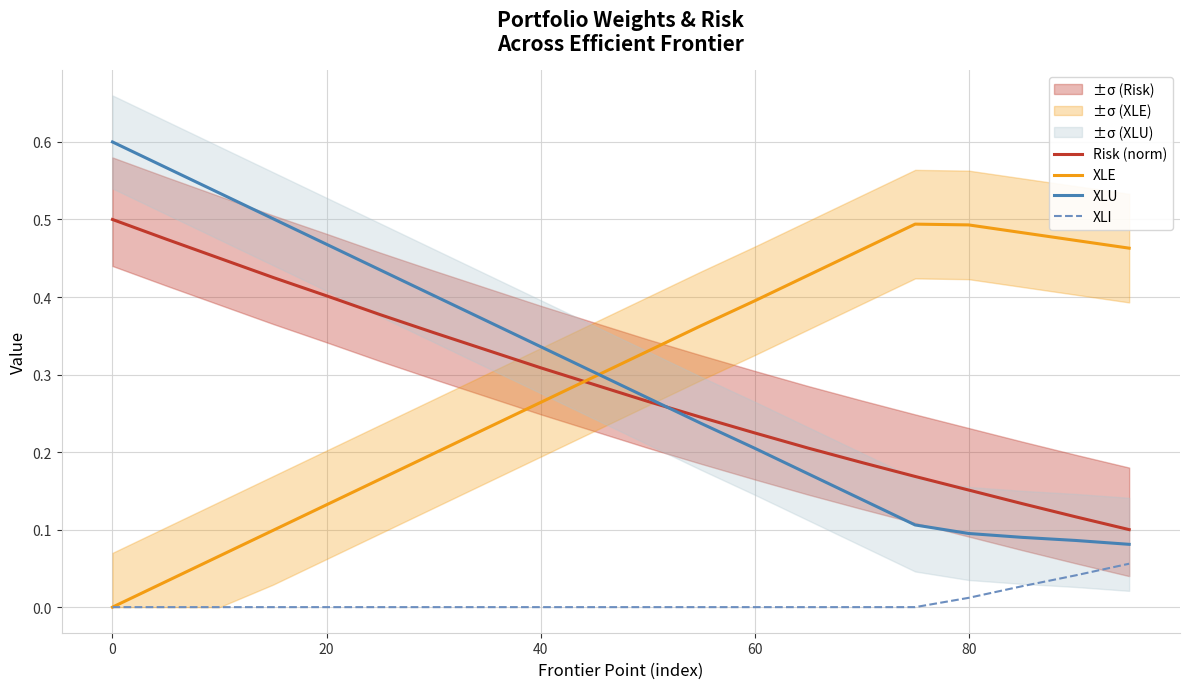

True or false: XLU and XLI cross at least once.

False